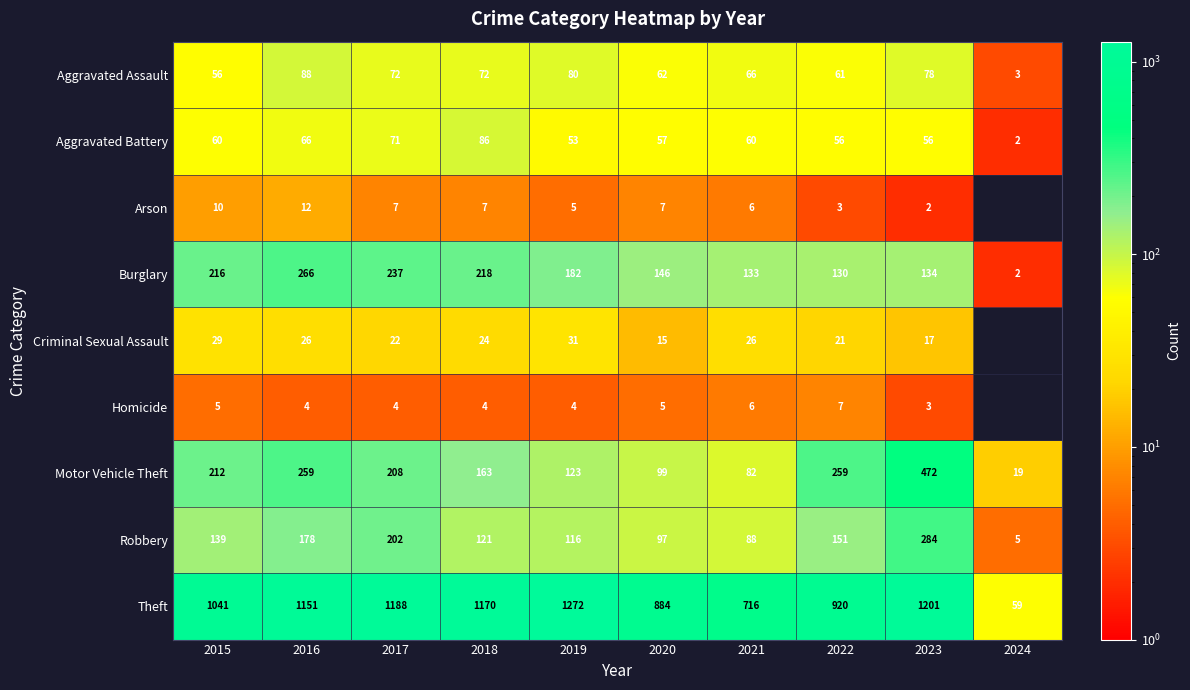

Is the value of Arson at 2016 greater than the value of Homicide at 2018?

Yes